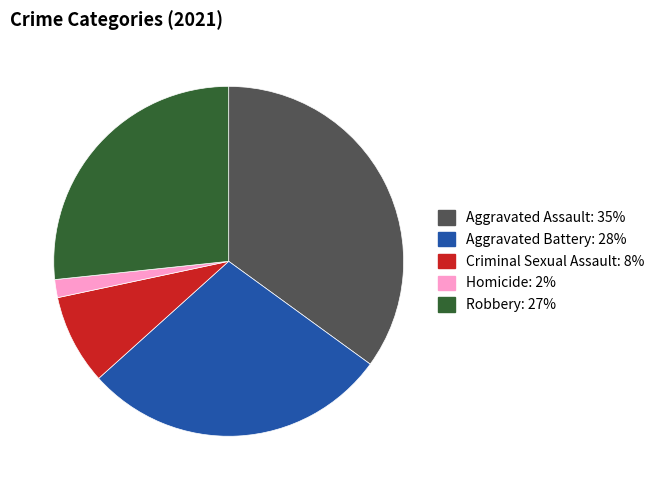

Does any single category account for the majority?

No